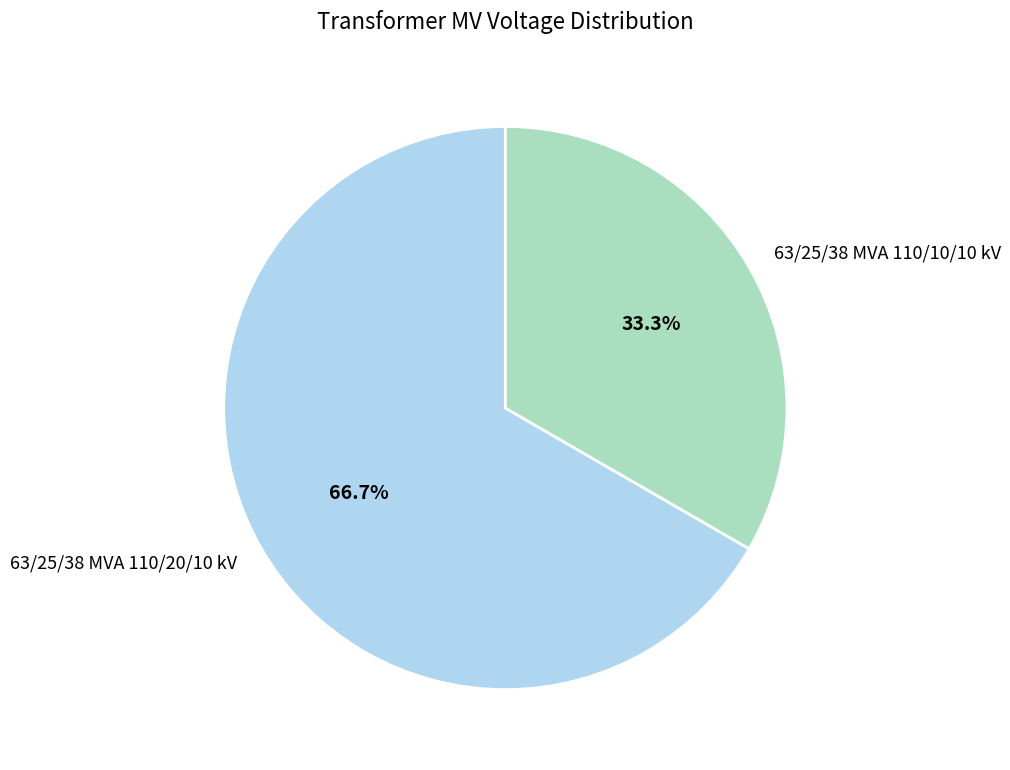

True or false: 63/25/38 MVA 110/20/10 kV accounts for 61% of the total.

False